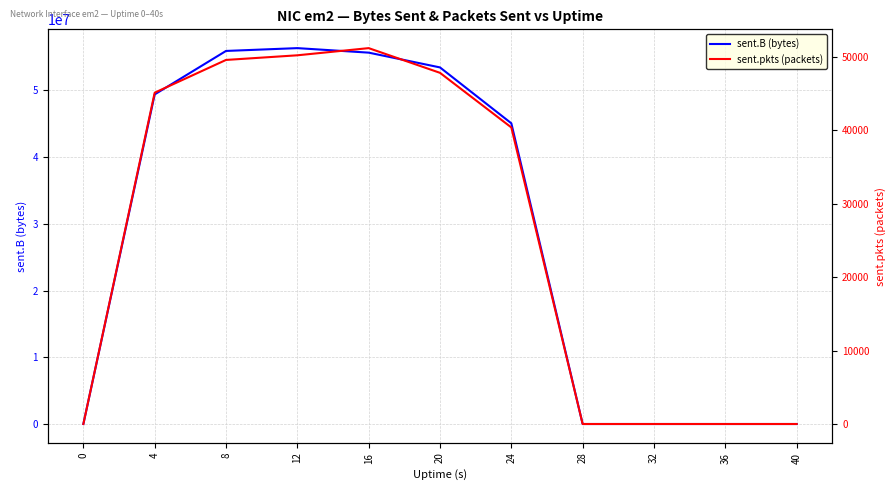

The sent.B series shows 53425709 at 20. True or false?

True